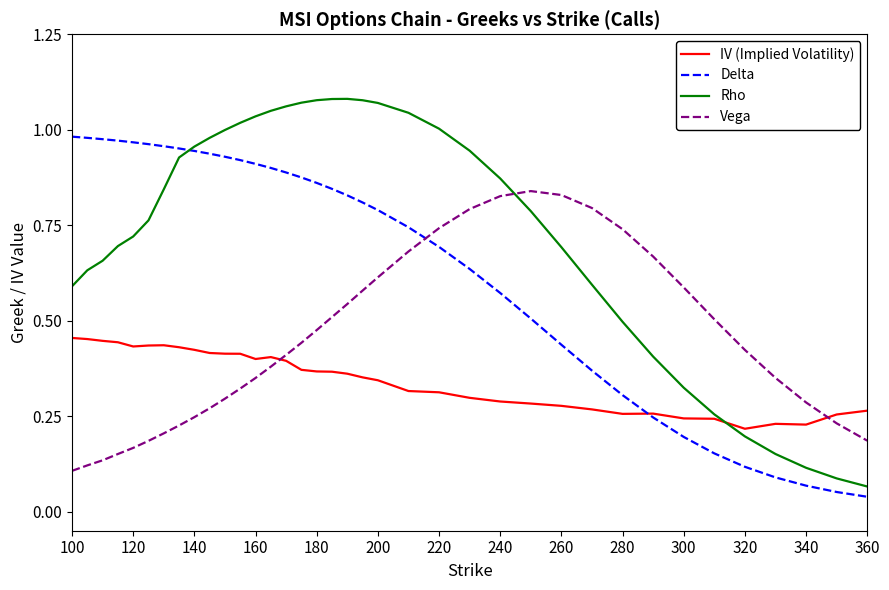

After their last crossing, which series has the higher values: Delta or Rho?

Rho